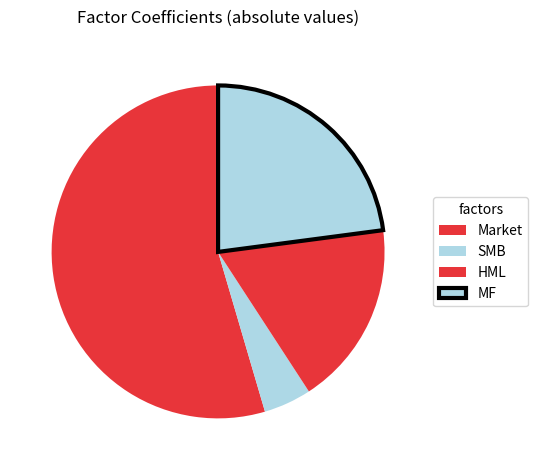

What percentage is the Market slice, to the nearest percent?

55%